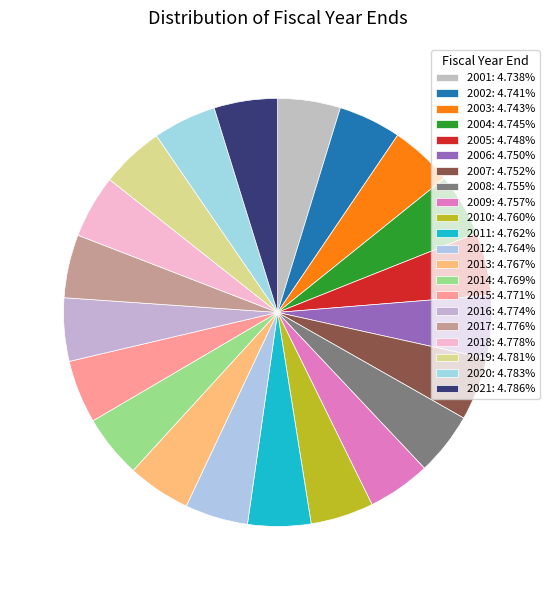

To the nearest percent, what is the average slice percentage?

5%